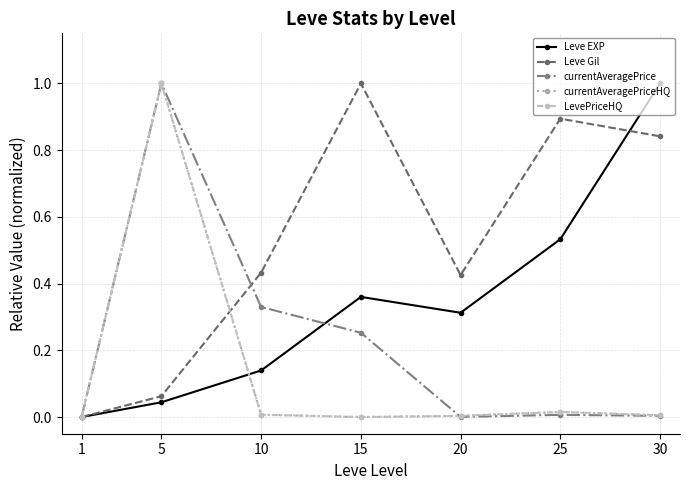

At 5, list the series in order from smallest to largest.

Leve EXP, Leve Gil, currentAveragePrice, currentAveragePriceHQ, LevePriceHQ